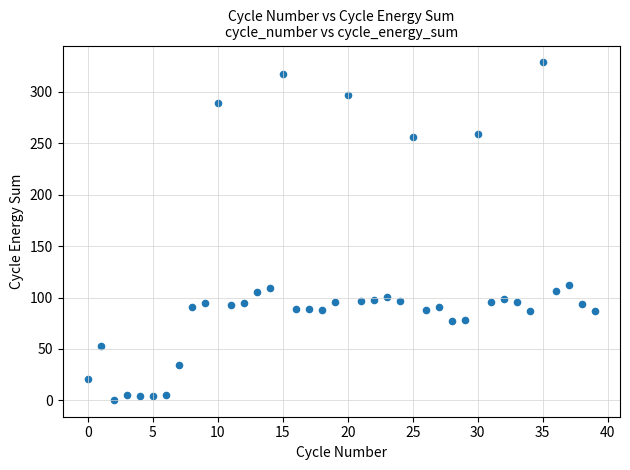

What is the range of Y values (max minus min)?

327.9